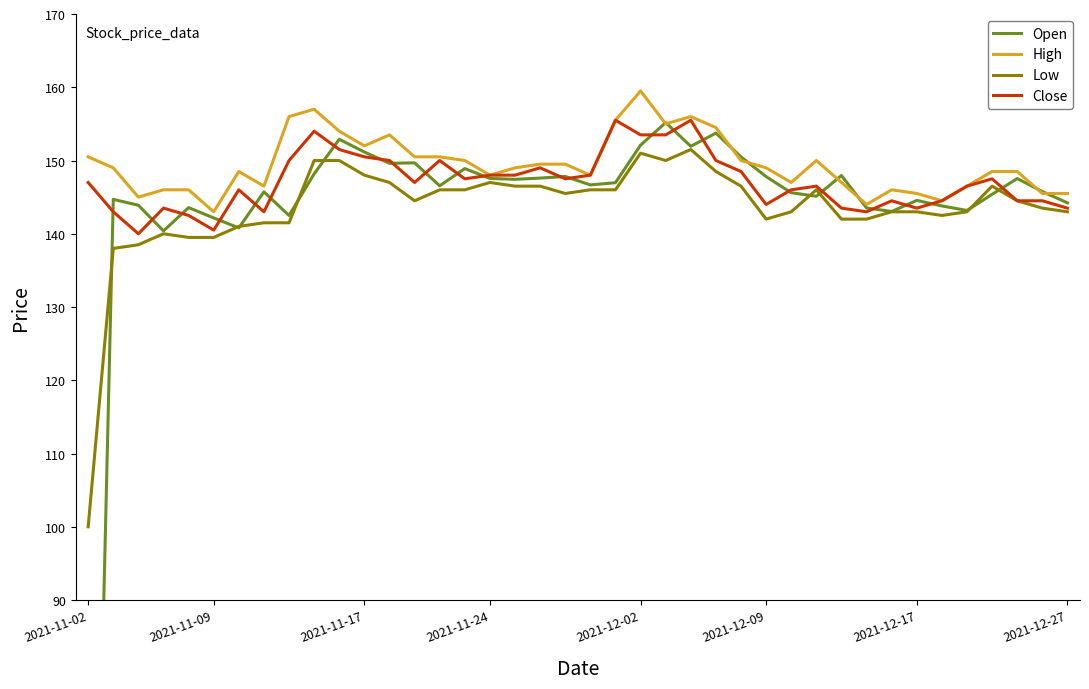

At which label does High reach its peak?

2021-12-02